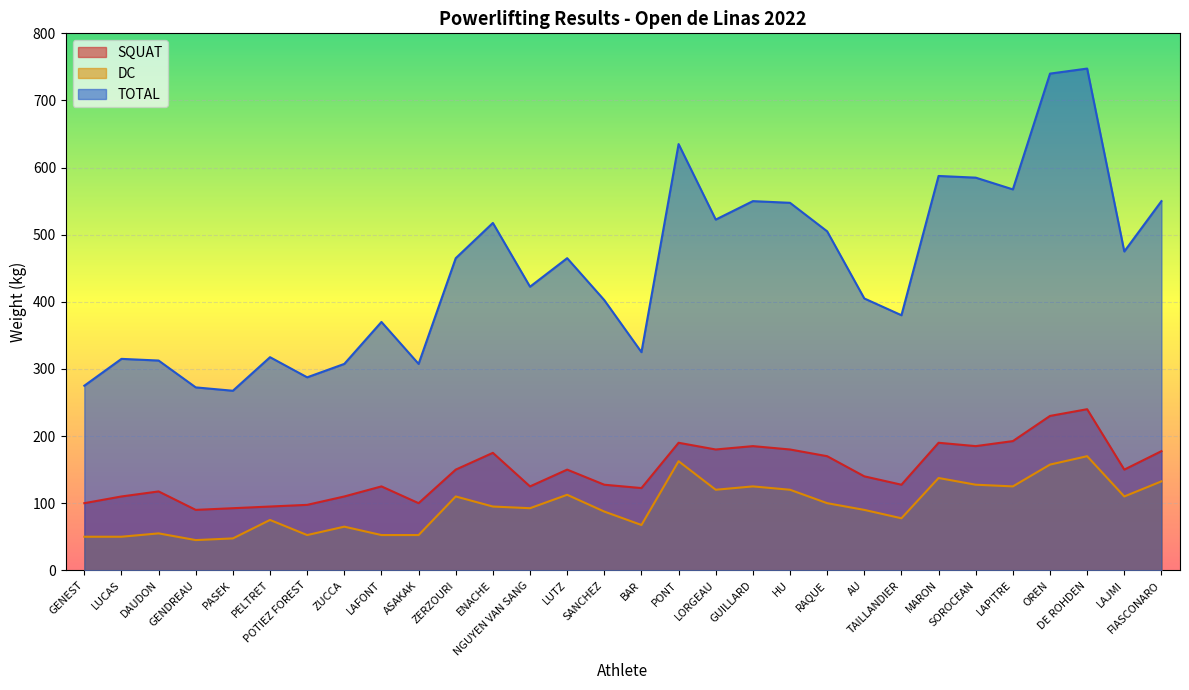

Which series changed the most between OREN and DE ROHDEN?

DC